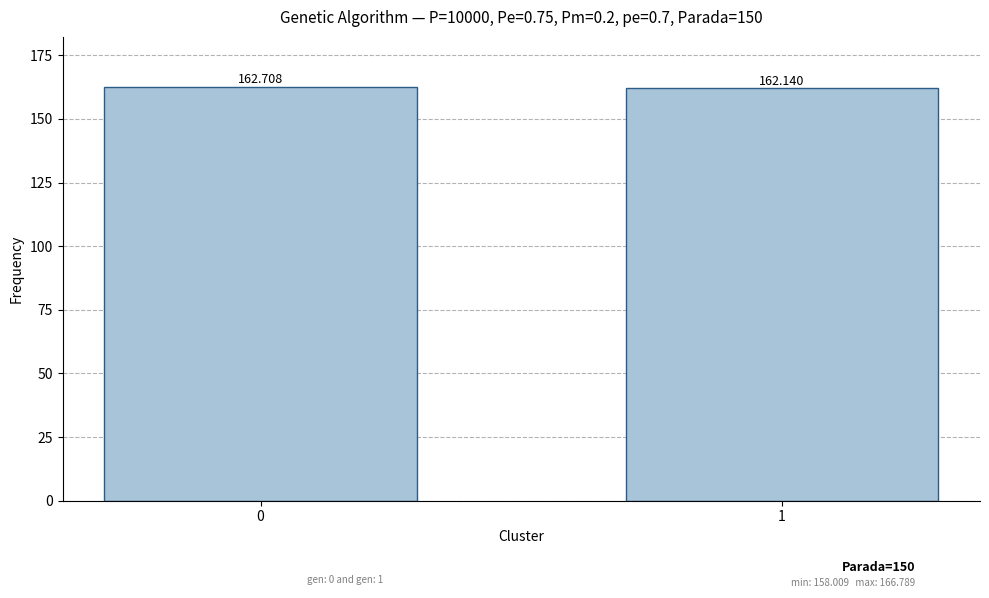

List the labels in order of value, largest first.

0, 1